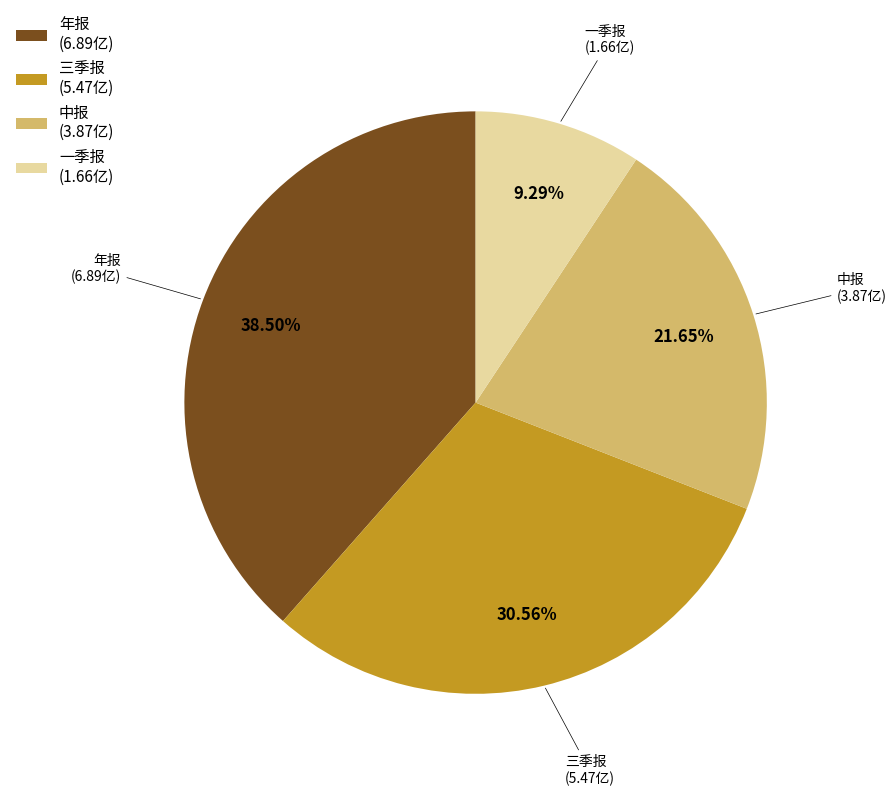

Is the sum of 中报 and 三季报 greater than half?

Yes